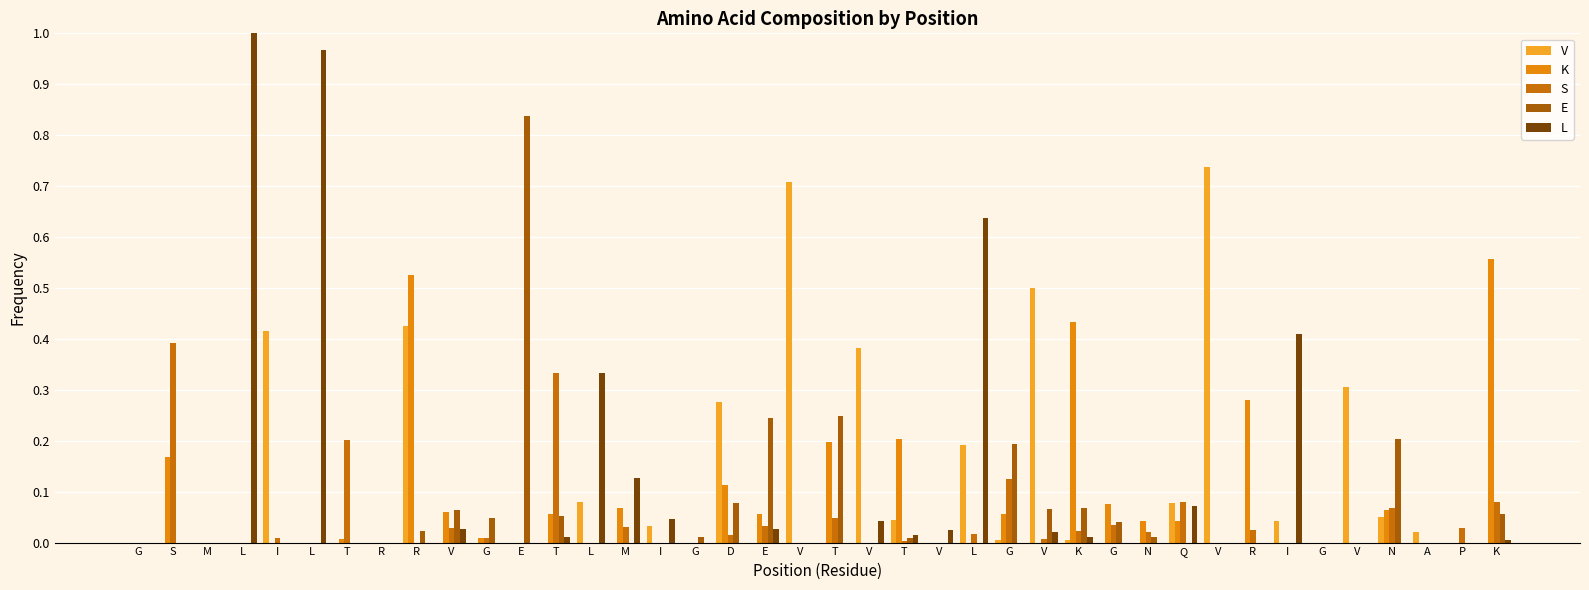

Does the chart contain stacked bars?

No